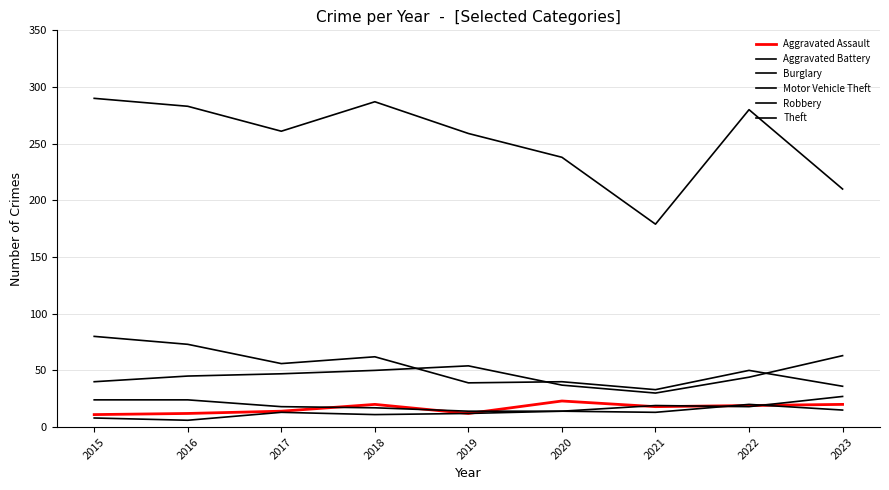

The Robbery series shows 24 at 2017. True or false?

False